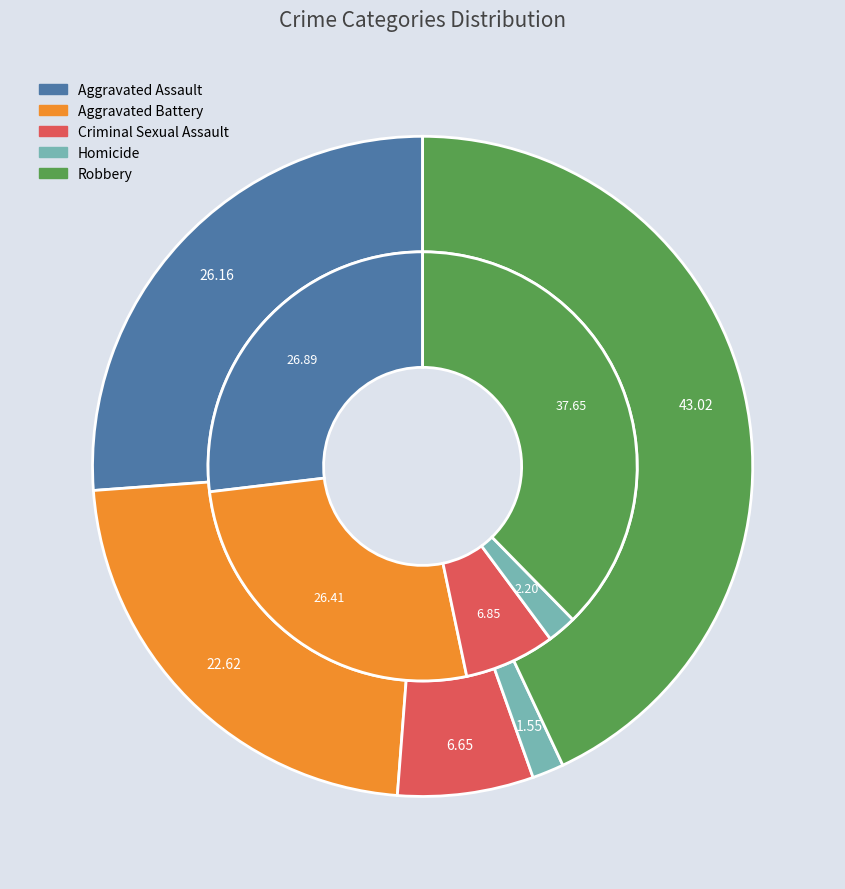

Rank the series at Criminal Sexual Assault from highest to lowest value.

2016, 2015